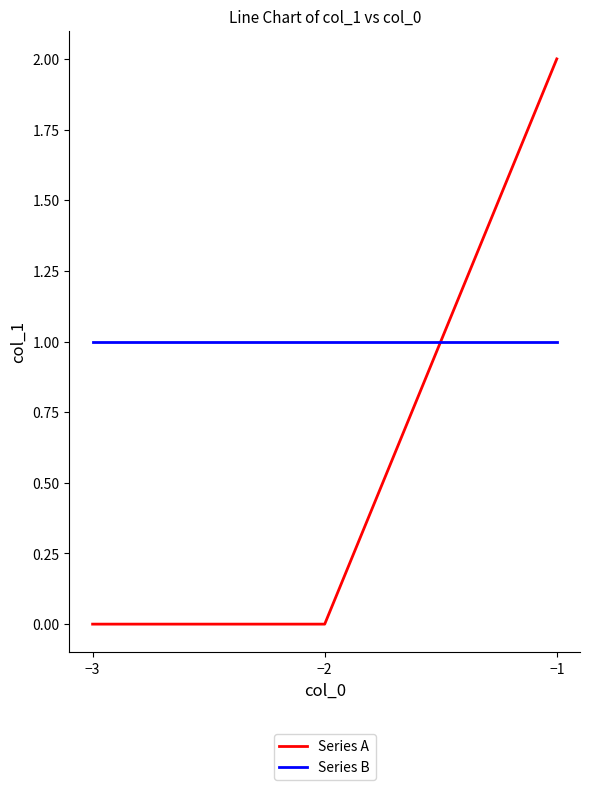

How many series are shown in this chart?

2